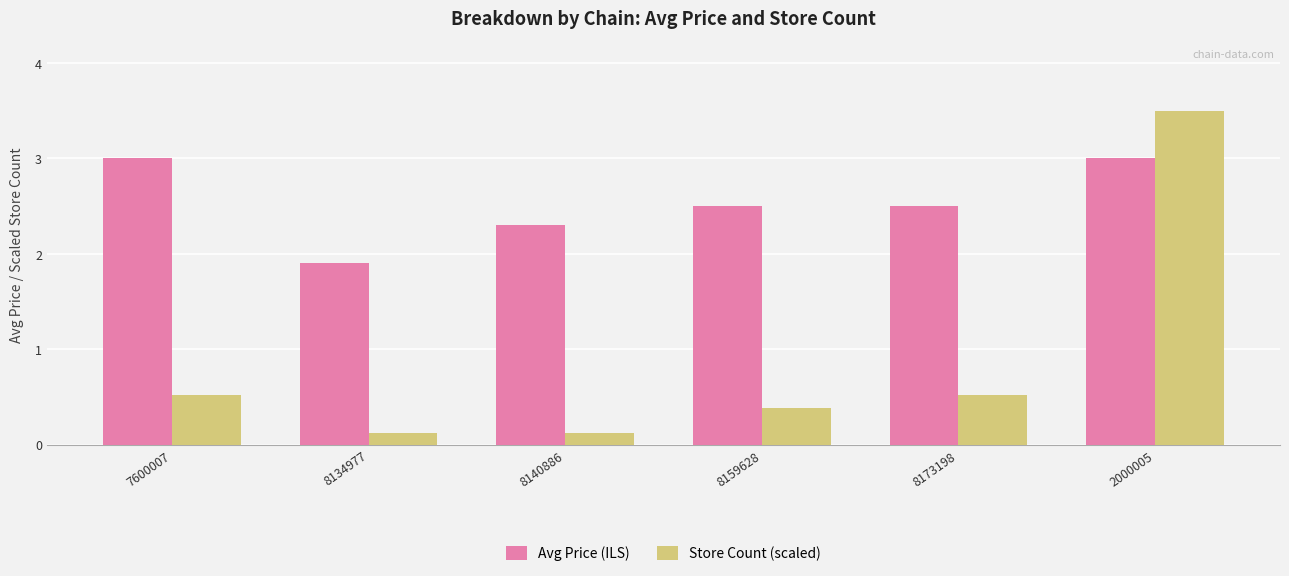

What is the difference between the Store Count (scaled) values at 7600007 and 2000005?

3.0